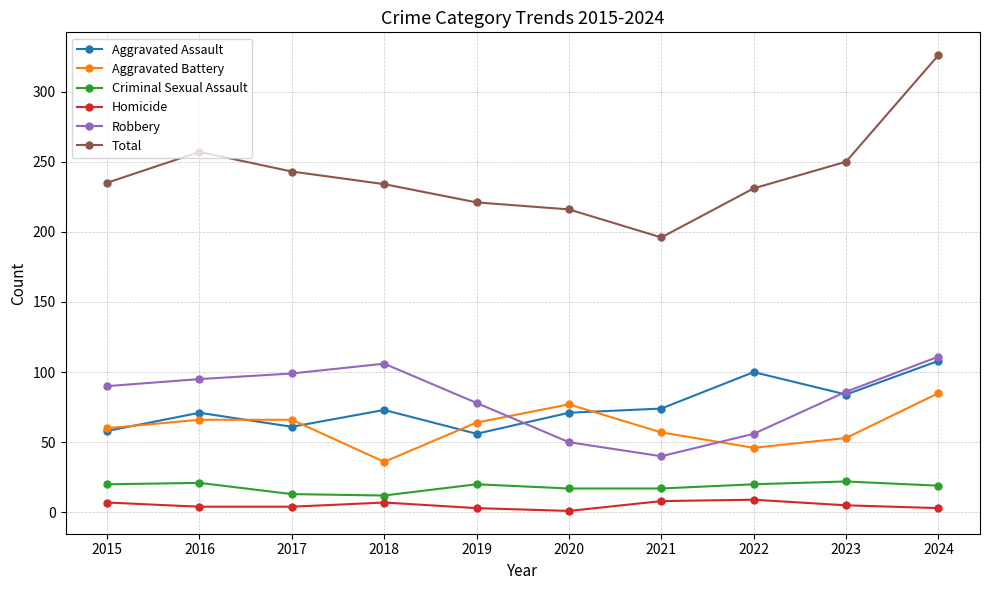

True or false: Aggravated Assault has a value of 23 at 2015.

False